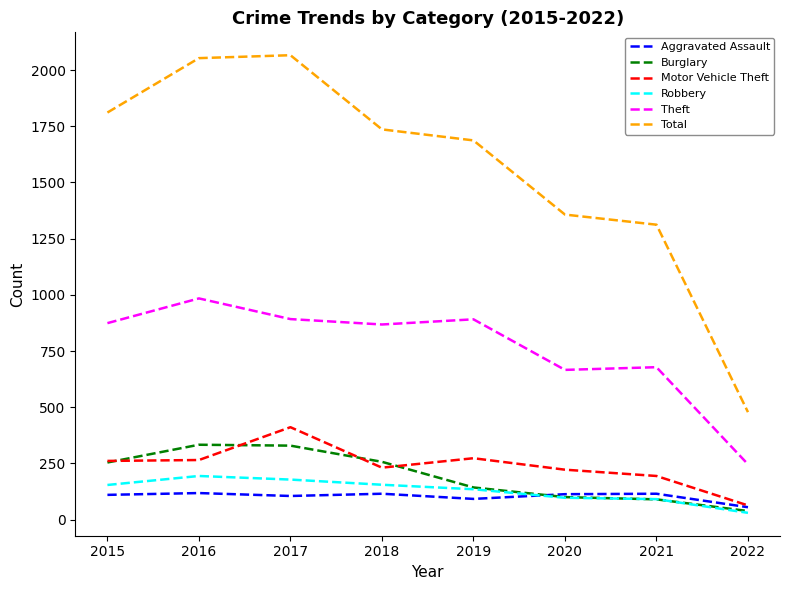

After their last crossing, which series has the higher values: Motor Vehicle Theft or Burglary?

Motor Vehicle Theft